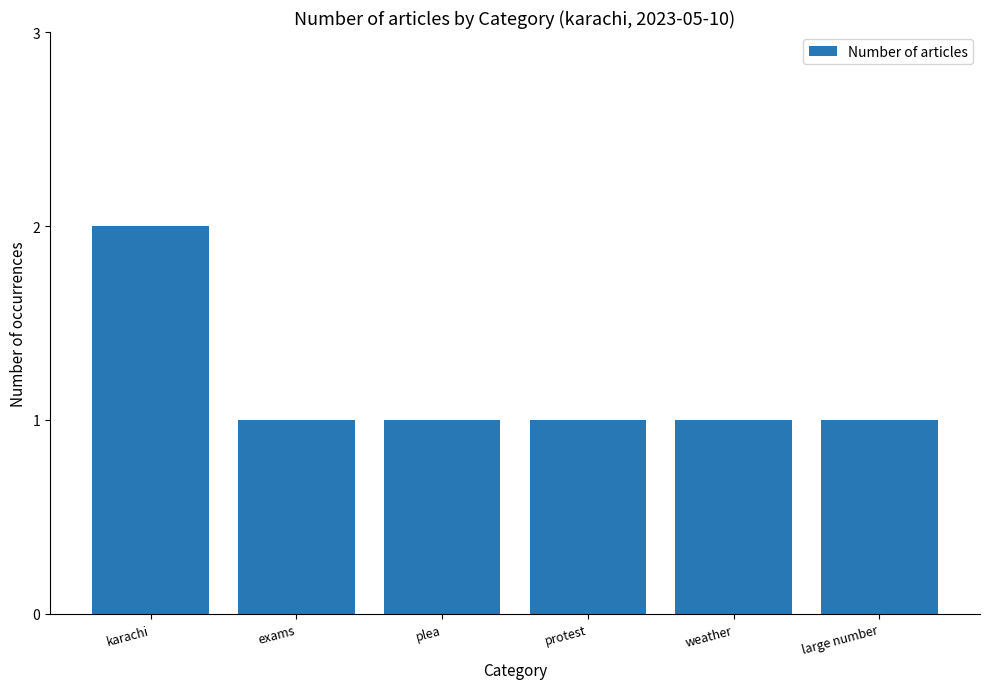

What is the label of the 6th bar from the left?

large number